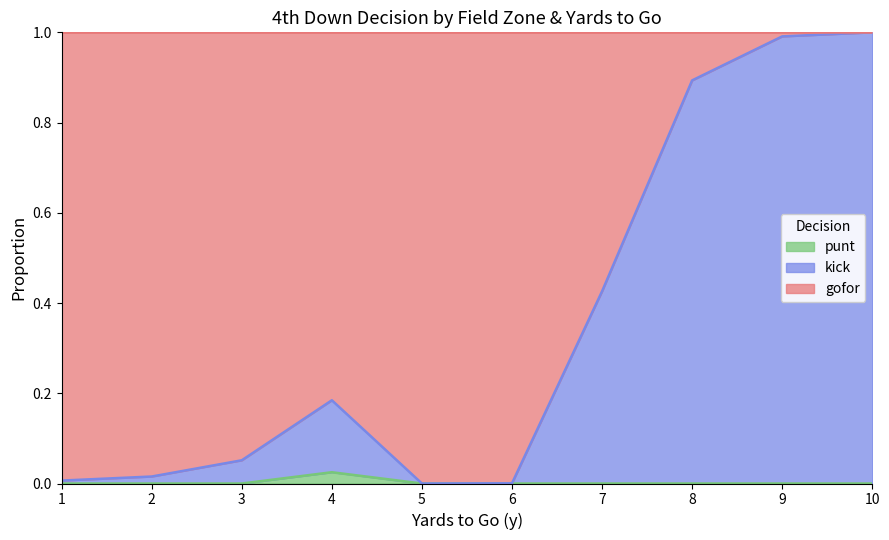

The punt series shows 0.0 at 5. True or false?

True